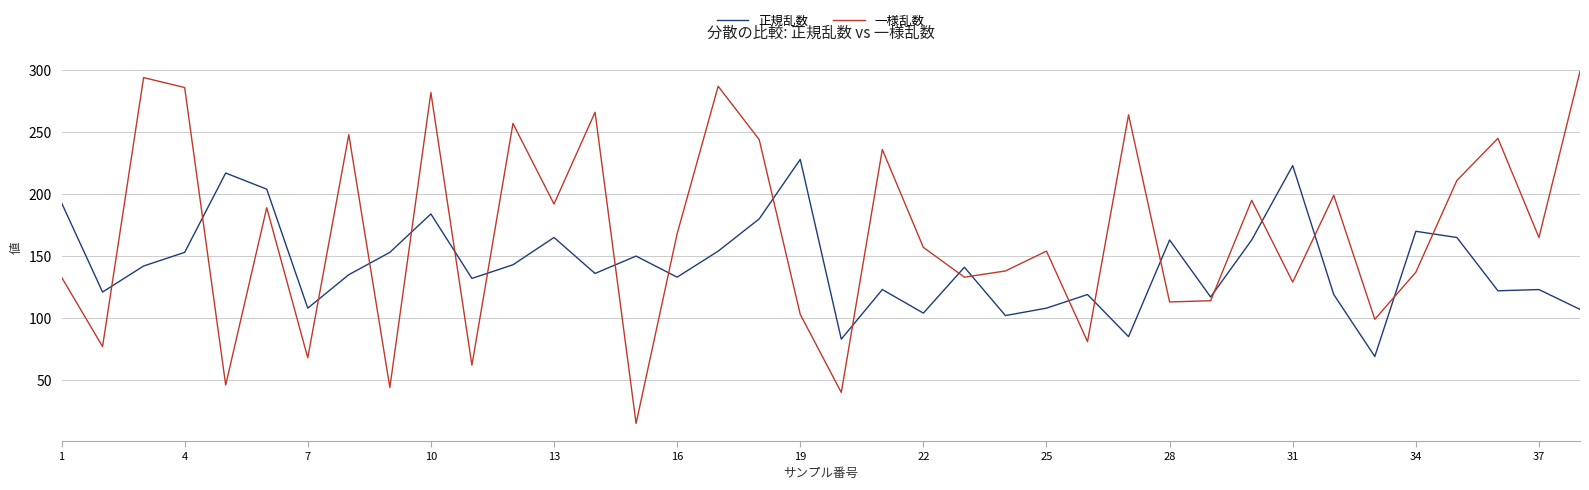

What is the smallest value displayed?

15